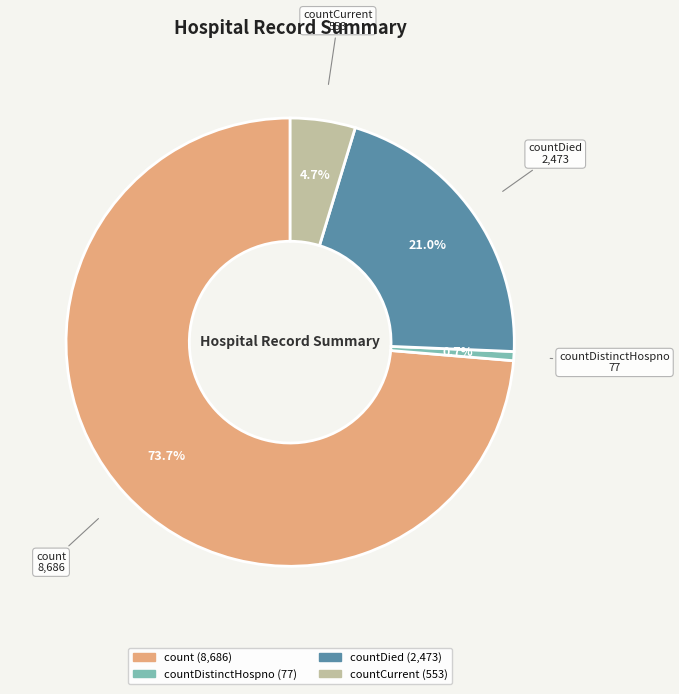

The countDistinctHospno slice represents 13% of the pie. True or false?

False